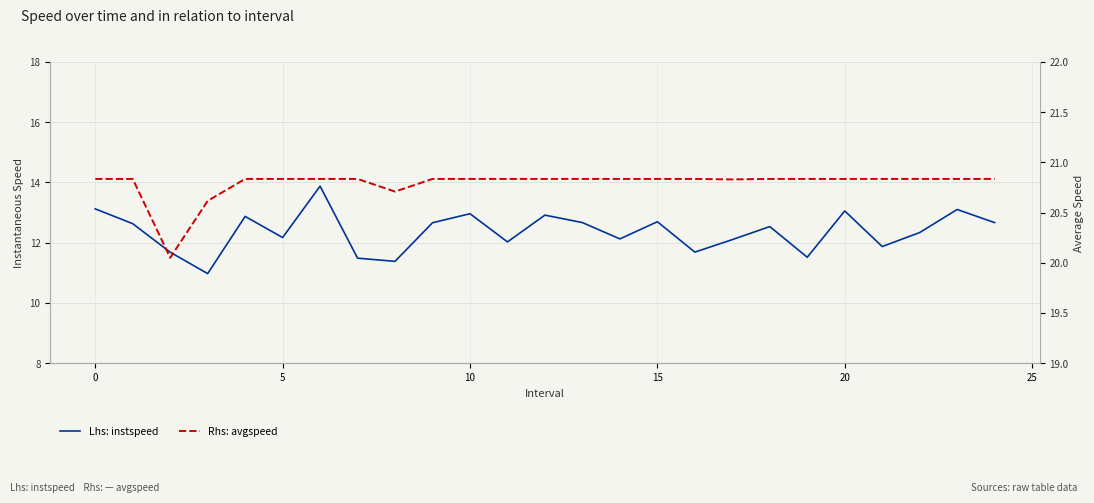

The value of avgspeed at 9 is 20.8. True or false?

True